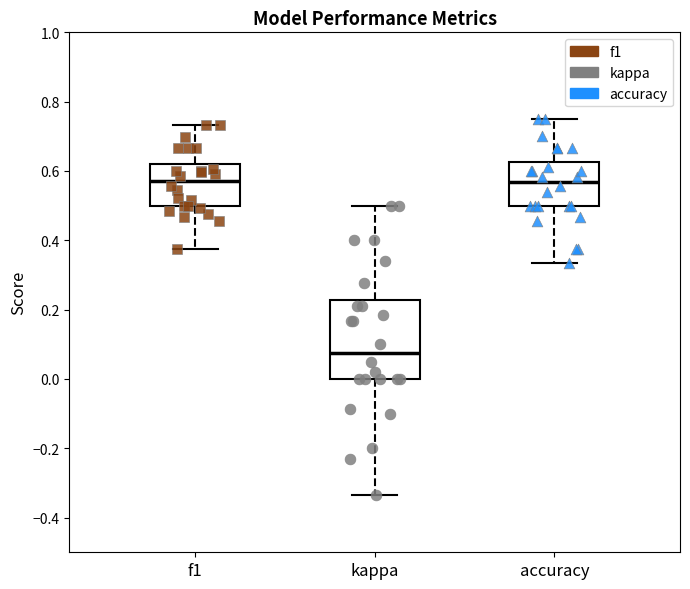

Reading left to right, read every box against the y-axis: the position of its median line, the range the box covers, and the ends of its whiskers. The values are not printed on the chart, so give them approximately, as read against the axis.

f1: median 0.58, box 0.50 to 0.62, whiskers 0.38 to 0.74
kappa: median 0.08, box 0.00 to 0.22, whiskers -0.34 to 0.50
accuracy: median 0.56, box 0.50 to 0.62, whiskers 0.34 to 0.76